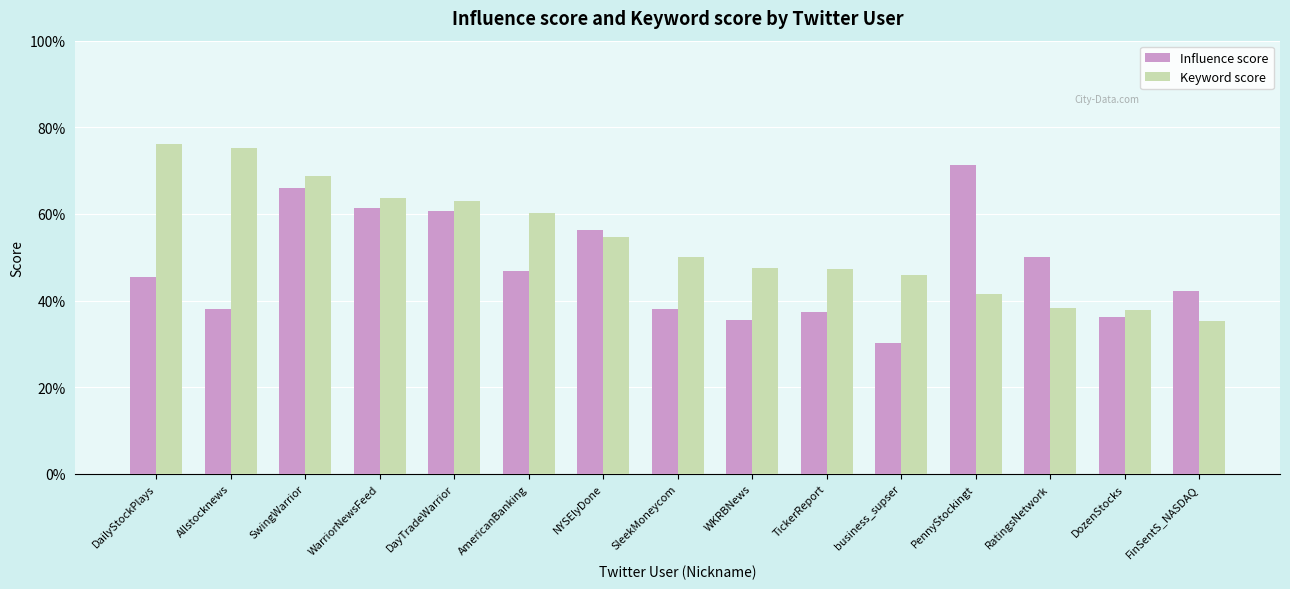

What is the difference between the maximum and second lowest values in the Influence score series?

35.8